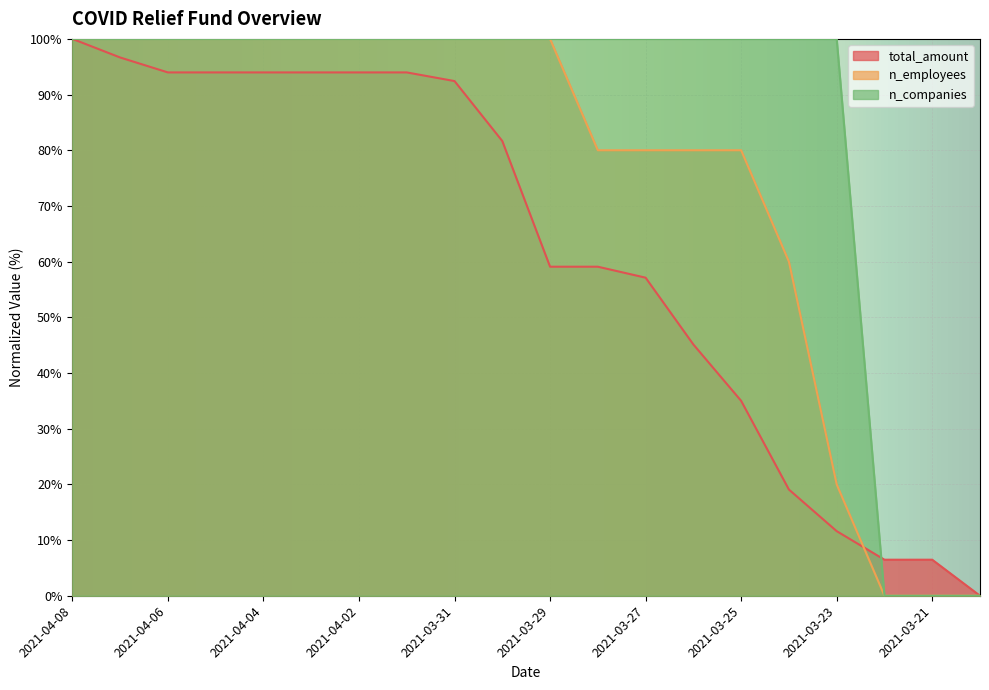

Reading right to left, transcribe all the data shown in this chart.

total_amount: 0.0	6.5	6.5	11.6	19.1	35.0	45.1	57.1	59.1	59.1	81.7	92.4	94.0	94.0	94.0	94.0	94.0	94.0	96.7	100.0
n_employees: 0.0	0.0	0.0	20.0	60.0	80.0	80.0	80.0	80.0	100.0	100.0	100.0	100.0	100.0	100.0	100.0	100.0	100.0	100.0	100.0
n_companies: 0.0	0.0	0.0	100.0	100.0	100.0	100.0	100.0	100.0	100.0	100.0	100.0	100.0	100.0	100.0	100.0	100.0	100.0	100.0	100.0